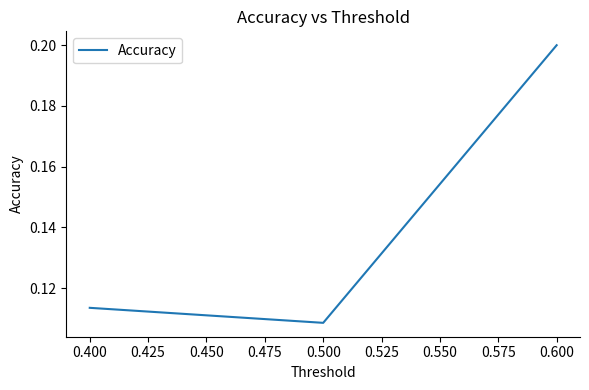

What is the sum of all values?

0.4